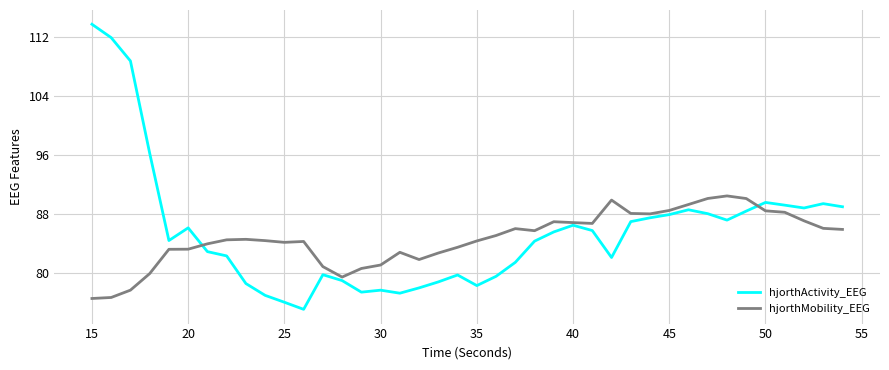

How many intersections are there between hjorthActivity_EEG and hjorthMobility_EEG?

2